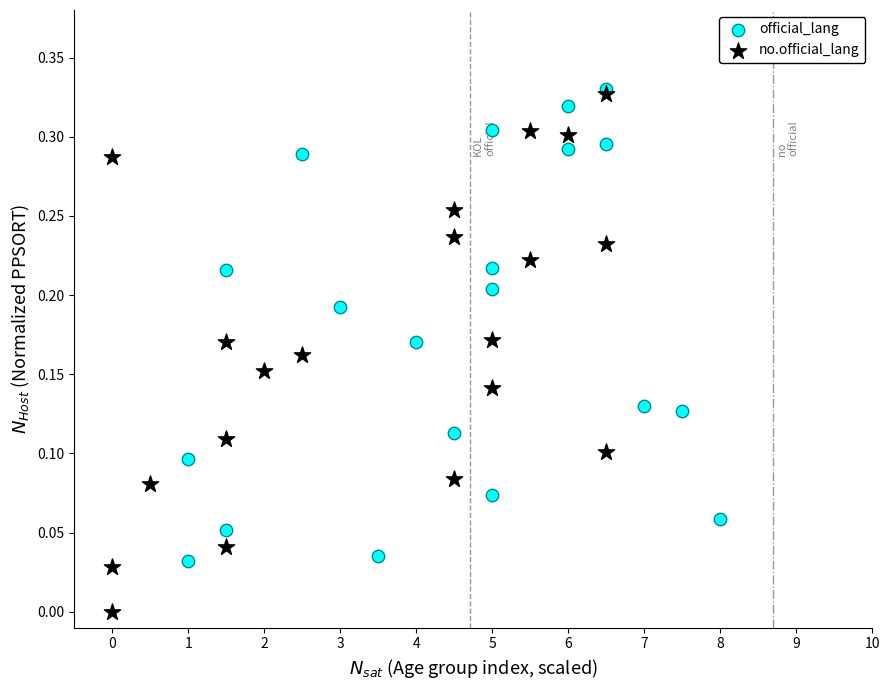

Which series reaches the minimum Y coordinate?

no.official_lang